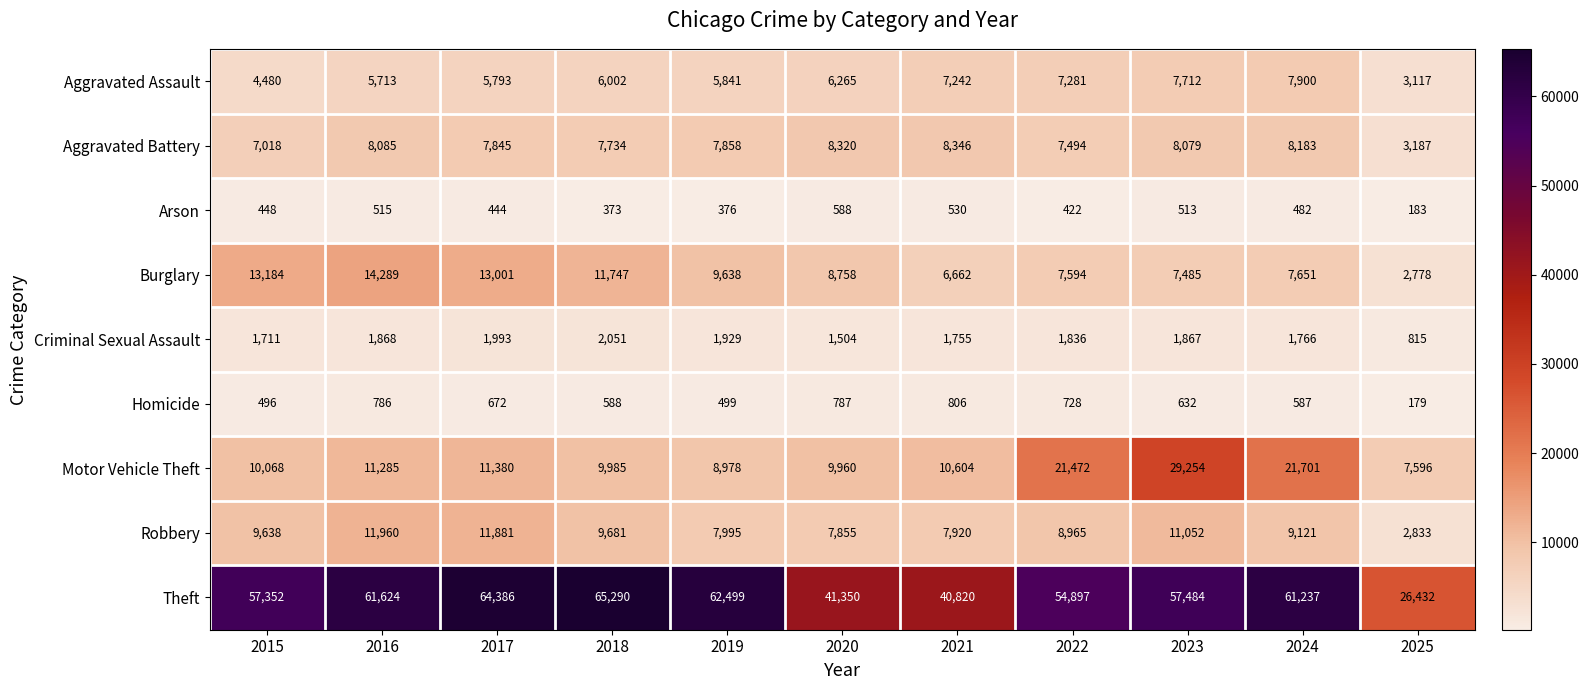

What is the difference between the Aggravated Battery values at 2020 and 2015?

1302